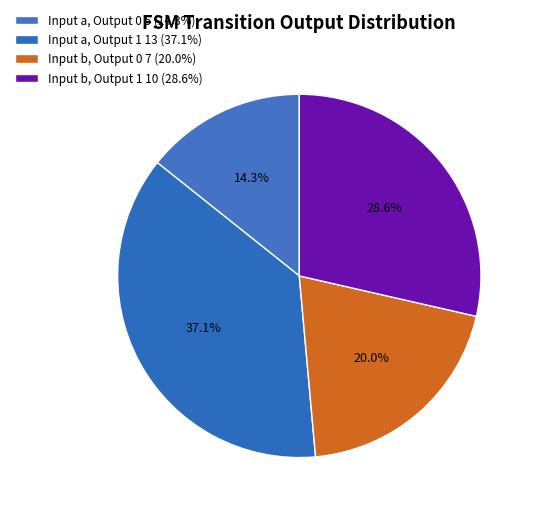

How many segments does this pie chart have?

4